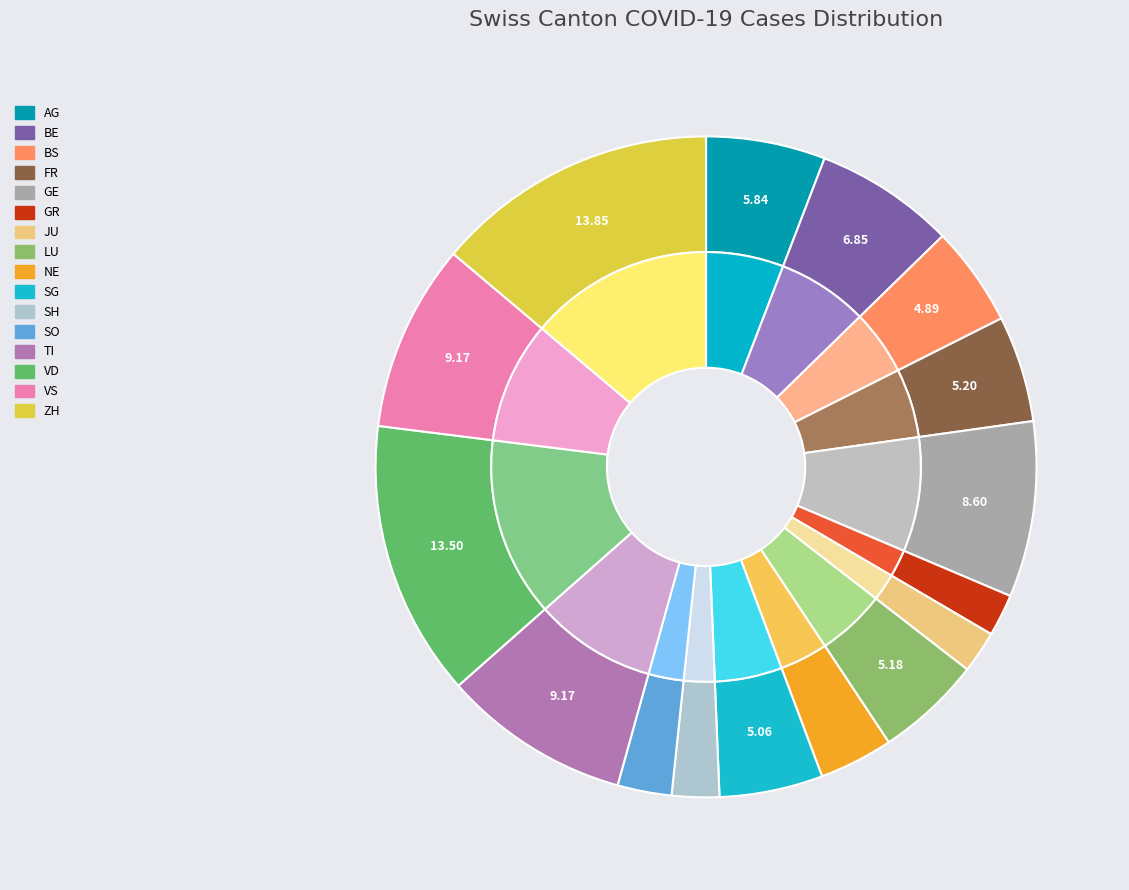

Is there any slice that represents more than half of the pie?

No